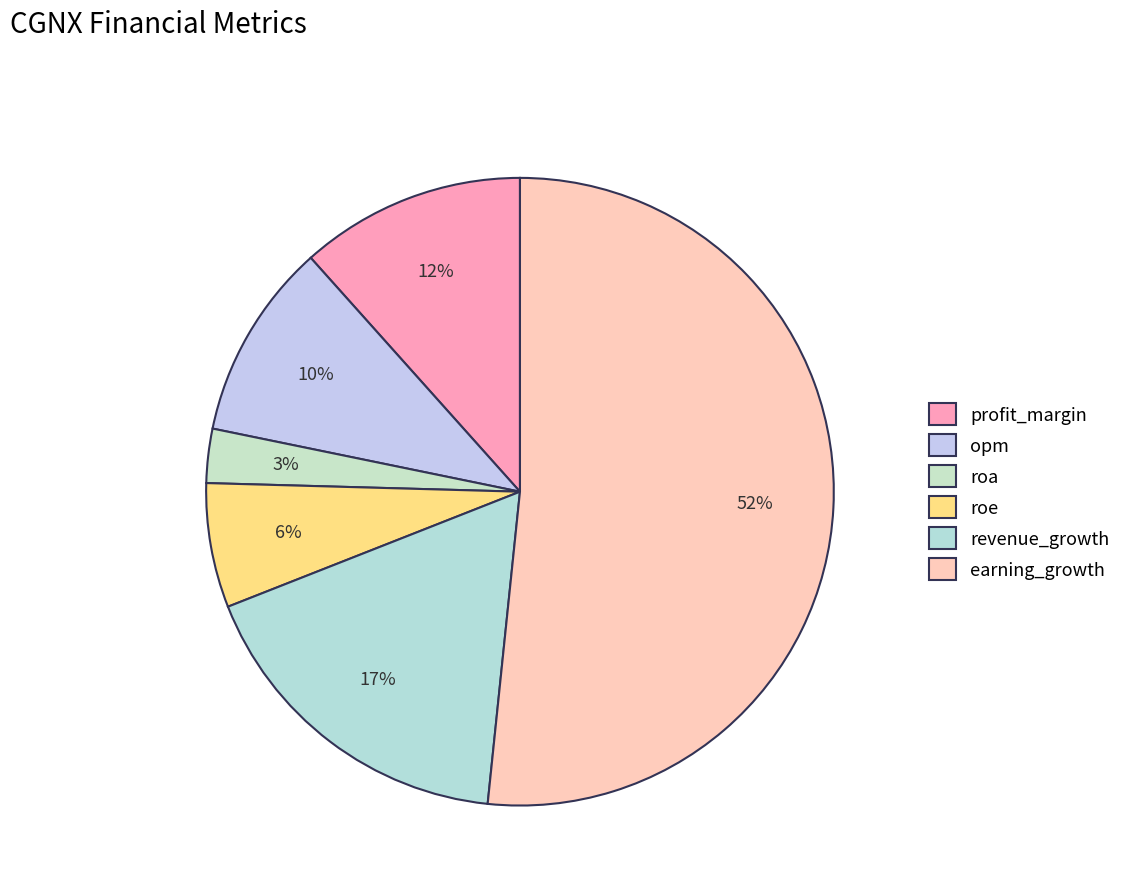

How many slices are in this pie chart?

6